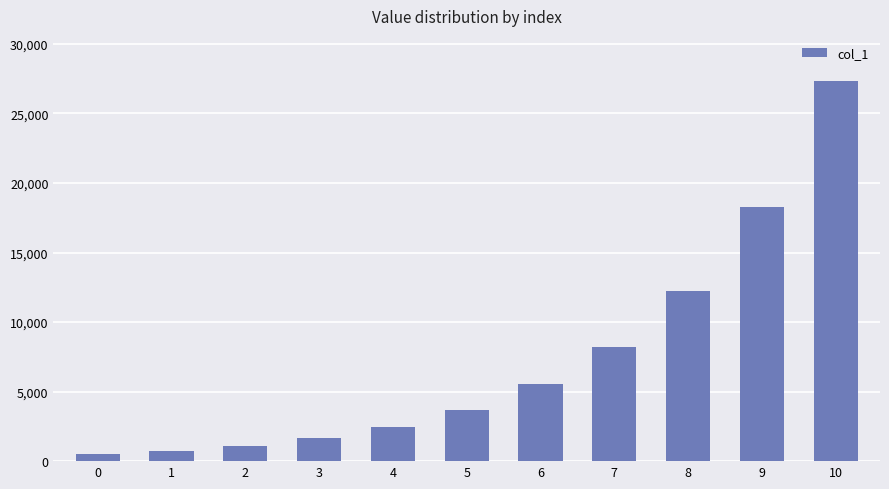

What is the value of the 1st bar from the left?

500.0